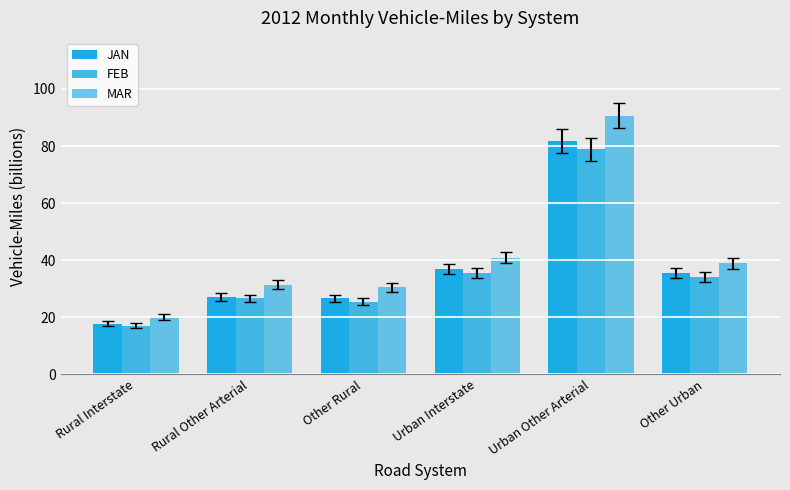

What is the label of the 6th bar from the right?

Rural Interstate